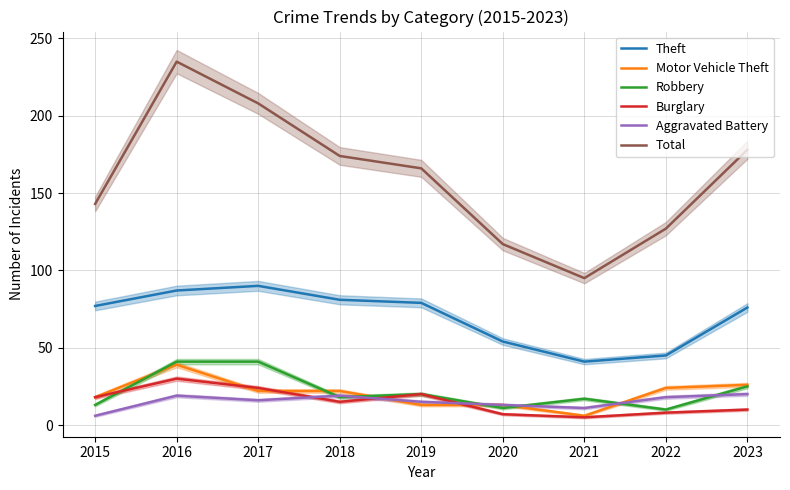

In Total, how many points are lower than both neighbors (excluding endpoints)?

1